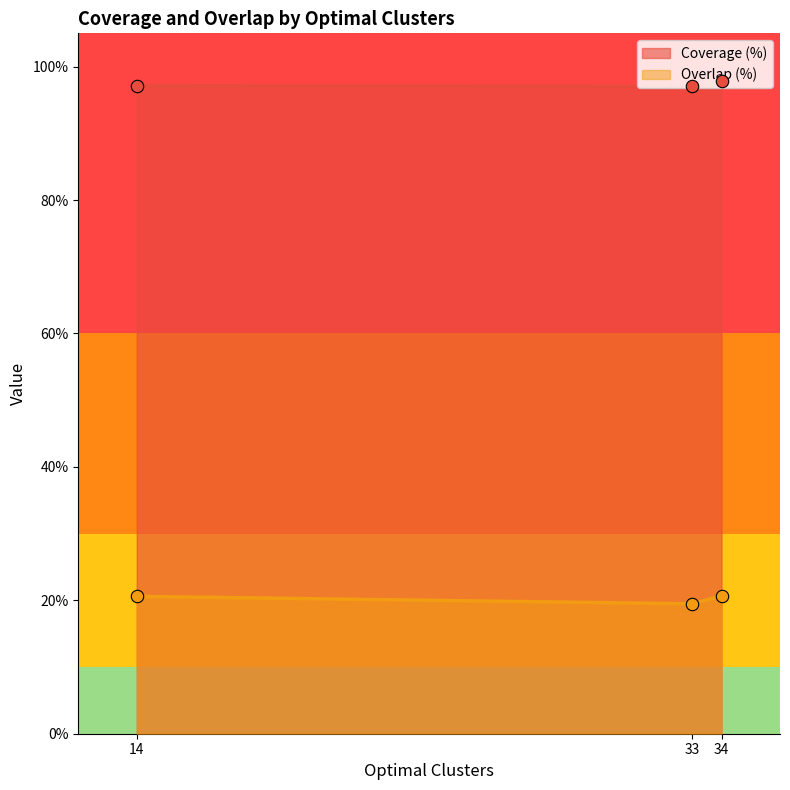

What is the highest value of the Coverage (%) series?

97.9